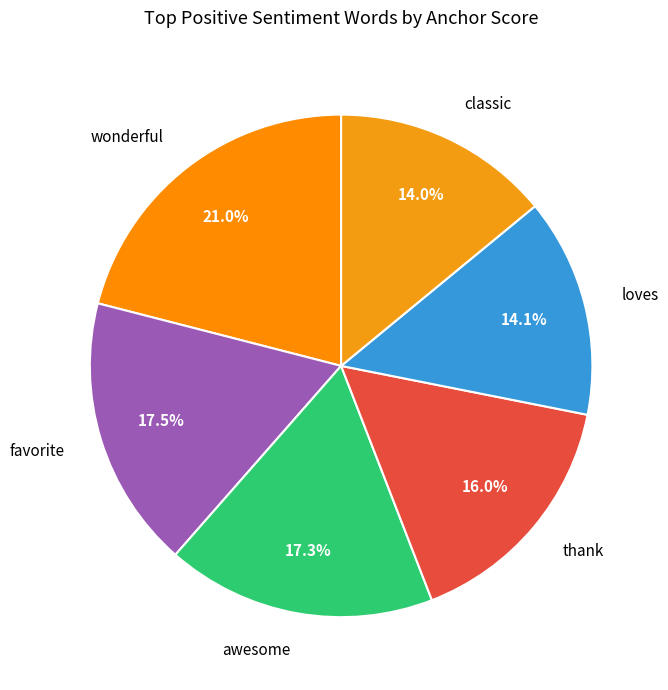

How many segments does this pie chart have?

6